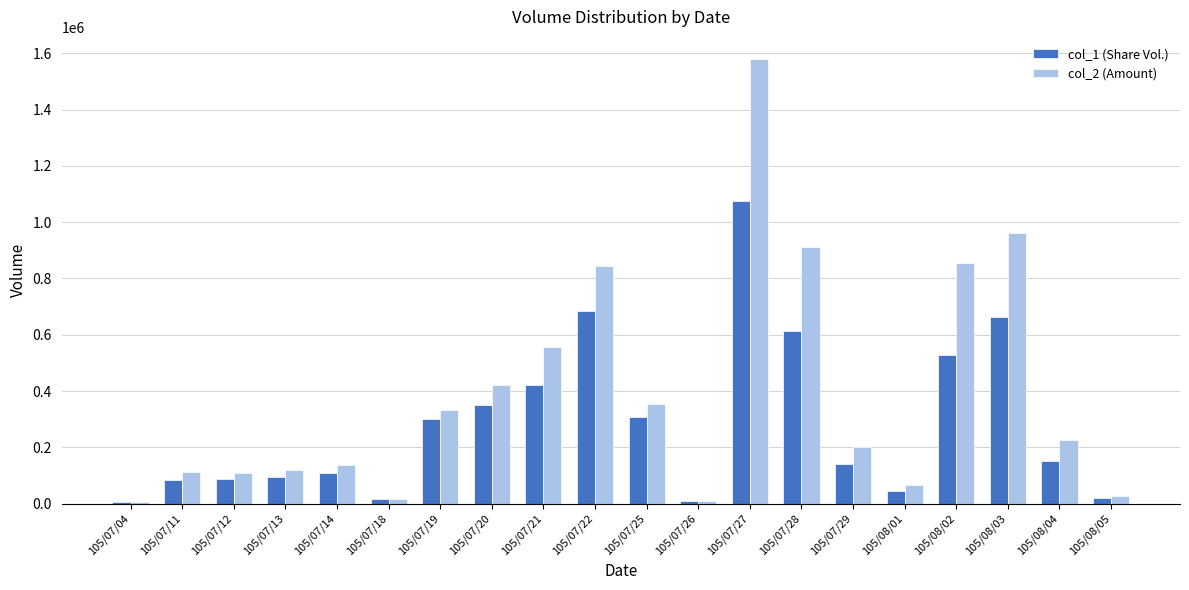

The value of col_2 (Amount) at 105/08/04 is 224820. True or false?

True